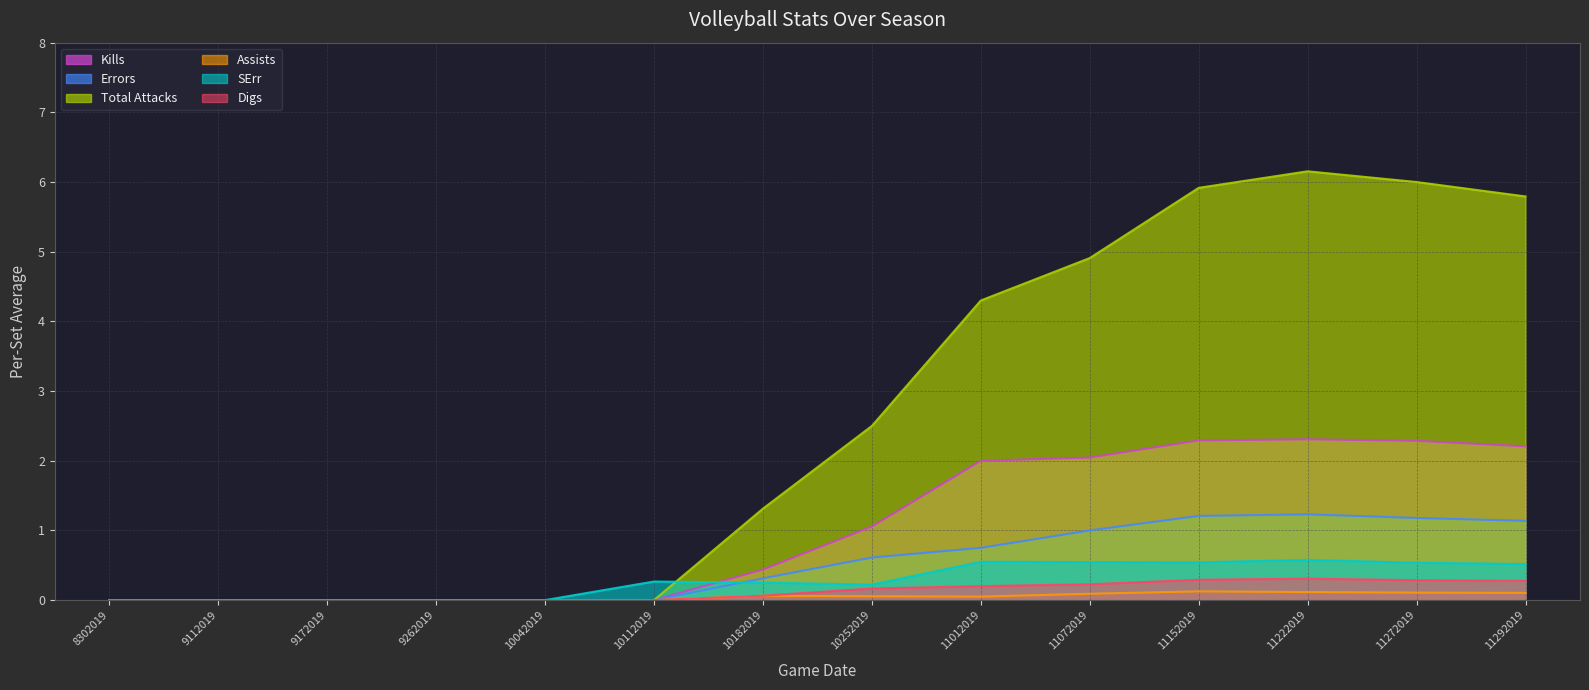

Reading left to right, what are all the values shown in this chart?

Kills: 0.0	0.0	0.0	0.0	0.0	0.0	0.4	1.1	2.0	2.0	2.3	2.3	2.3	2.2
Errors: 0.0	0.0	0.0	0.0	0.0	0.0	0.3	0.6	0.8	1.0	1.2	1.2	1.2	1.1
Total Attacks: 0.0	0.0	0.0	0.0	0.0	0.0	1.3	2.5	4.3	4.9	5.9	6.2	6.0	5.8
Assists: 0.0	0.0	0.0	0.0	0.0	0.0	0.1	0.1	0.1	0.1	0.1	0.1	0.1	0.1
SErr: 0.0	0.0	0.0	0.0	0.0	0.3	0.2	0.2	0.6	0.5	0.5	0.6	0.5	0.5
Digs: 0.0	0.0	0.0	0.0	0.0	0.0	0.1	0.2	0.2	0.2	0.3	0.3	0.3	0.3